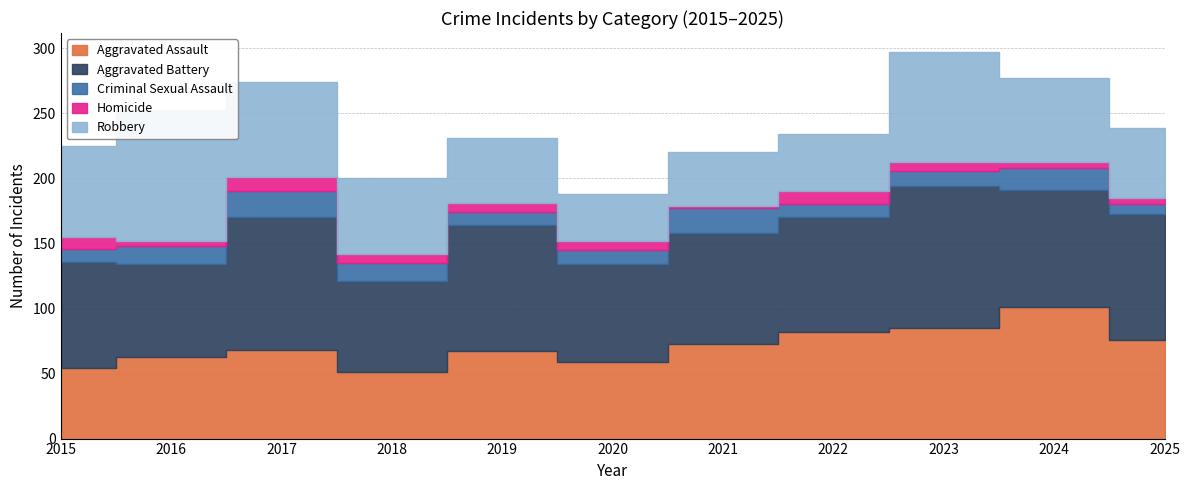

List the labels in order of Robbery value, smallest first.

2020, 2021, 2022, 2019, 2025, 2018, 2024, 2015, 2017, 2023, 2016